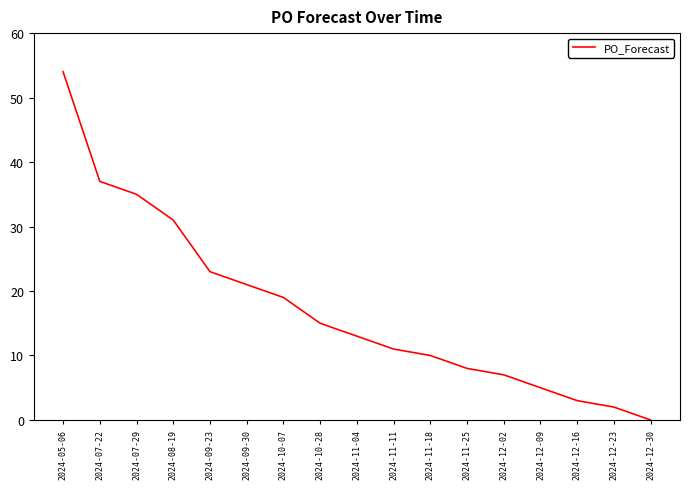

What position from the right is 2024-09-23?

13